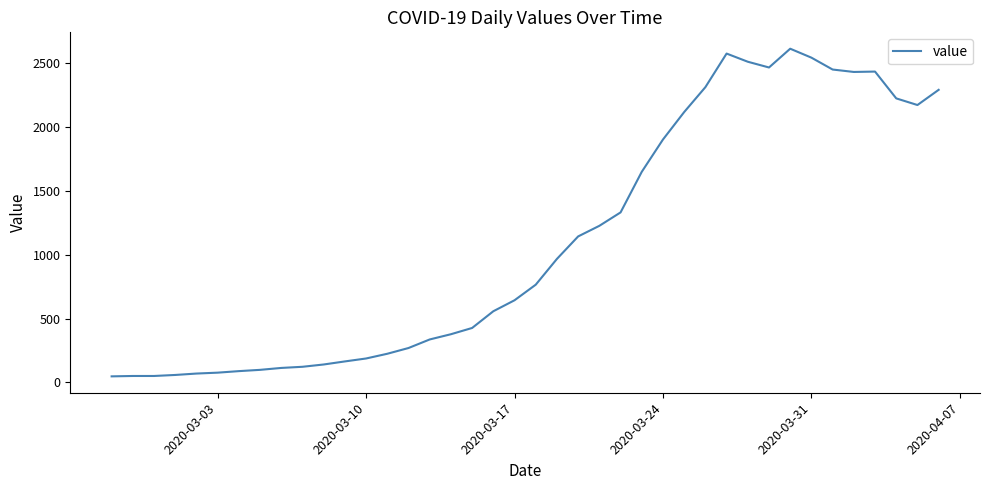

What is the difference between the maximum and second lowest values?

2563